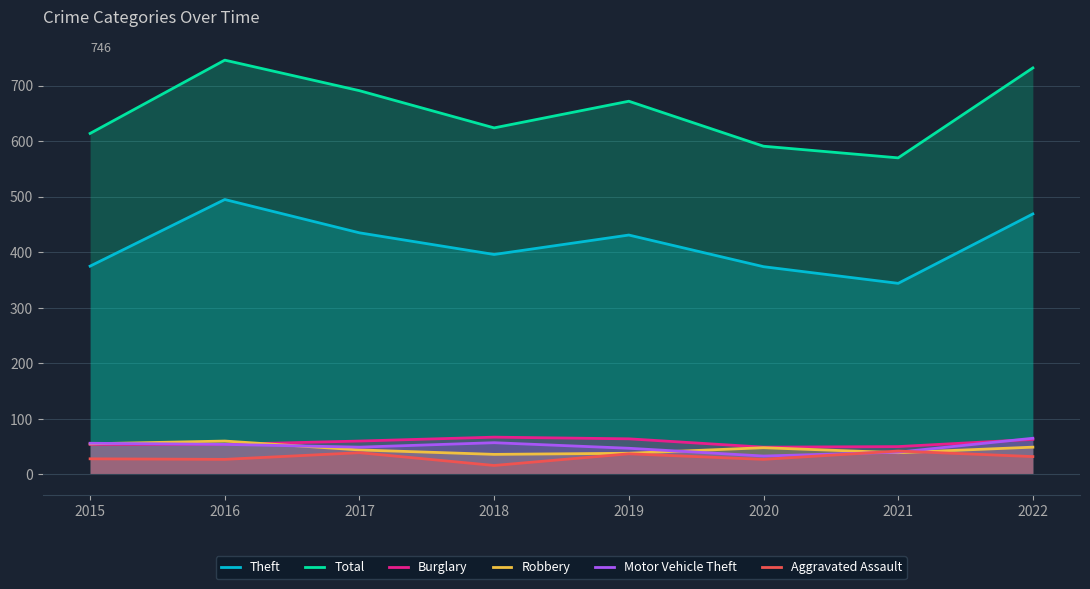

How many data points does each series have?

8